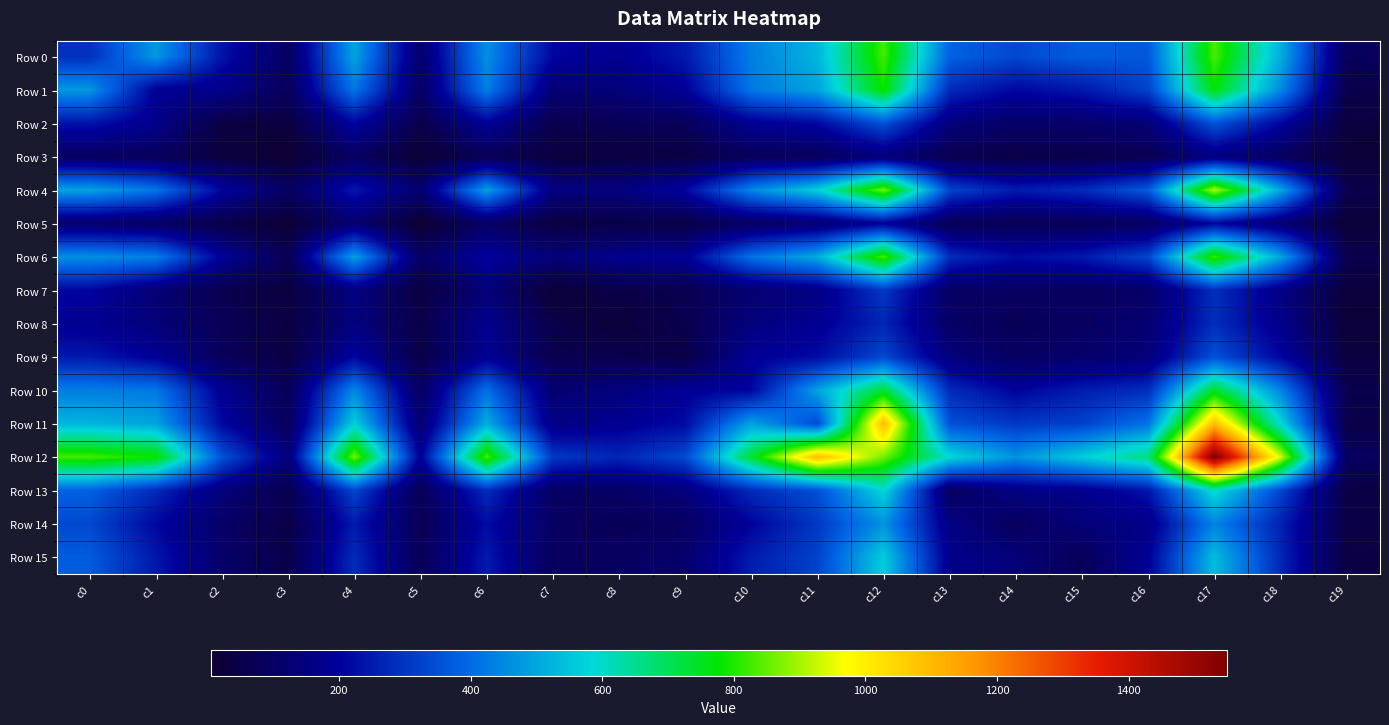

Rank the series at c5 from lowest to highest value.

Row 5, Row 3, Row 7, Row 9, Row 8, Row 2, Row 14, Row 13, Row 15, Row 10, Row 1, Row 6, Row 0, Row 4, Row 11, Row 12